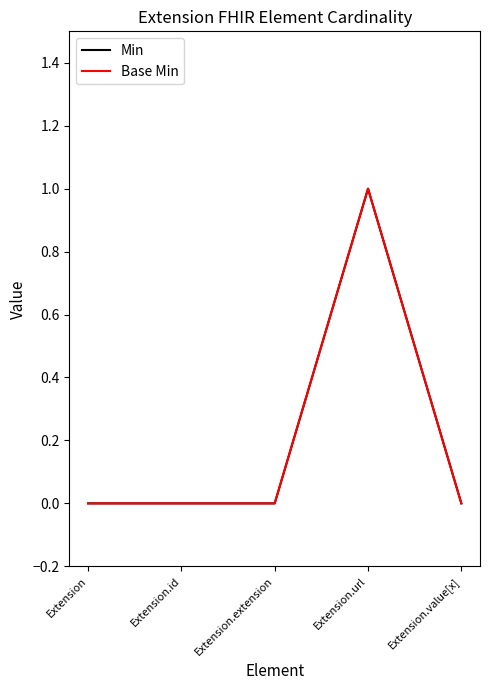

Is it true that Base Min equals 1 at Extension.id?

False